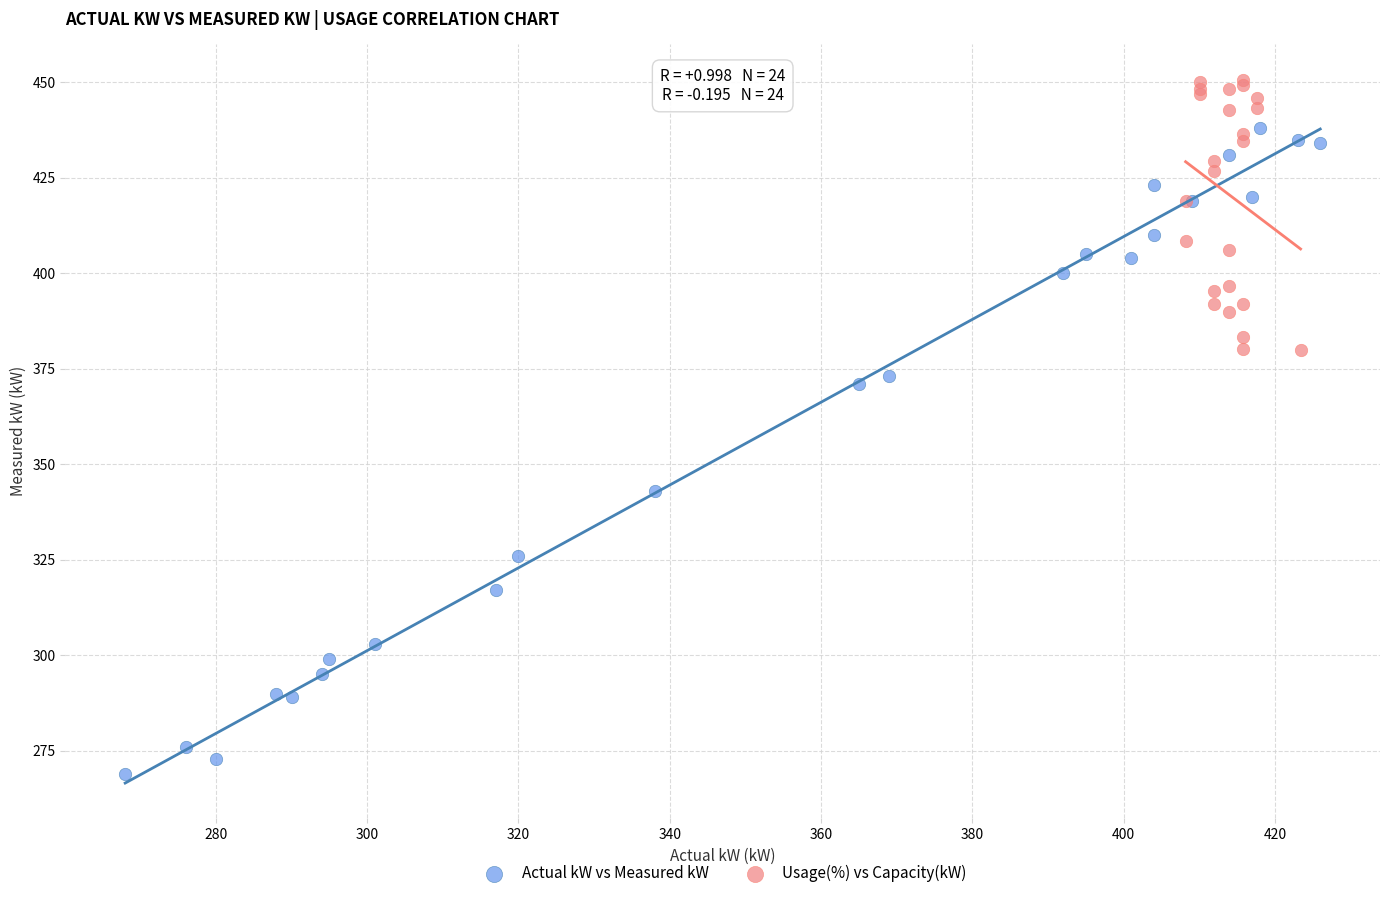

Which series contains the highest Y value?

Usage(%) vs Capacity(kW)